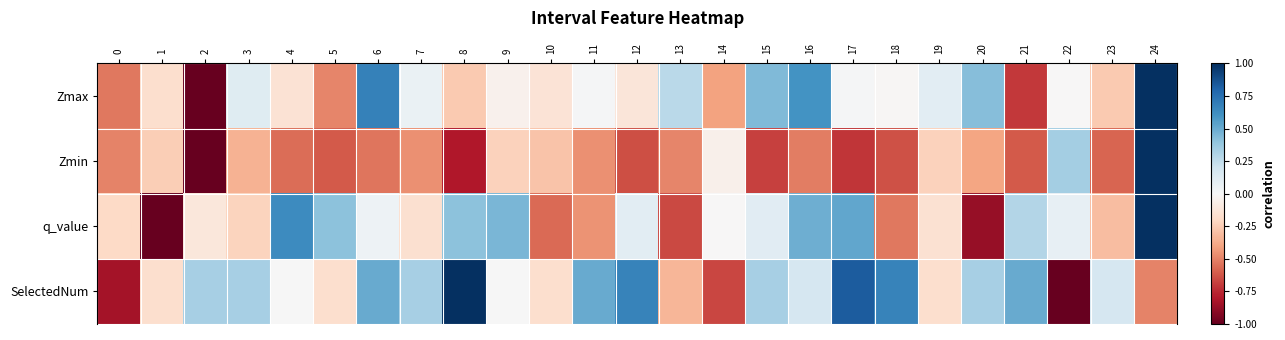

What is the total value across all series at 22?

-0.6